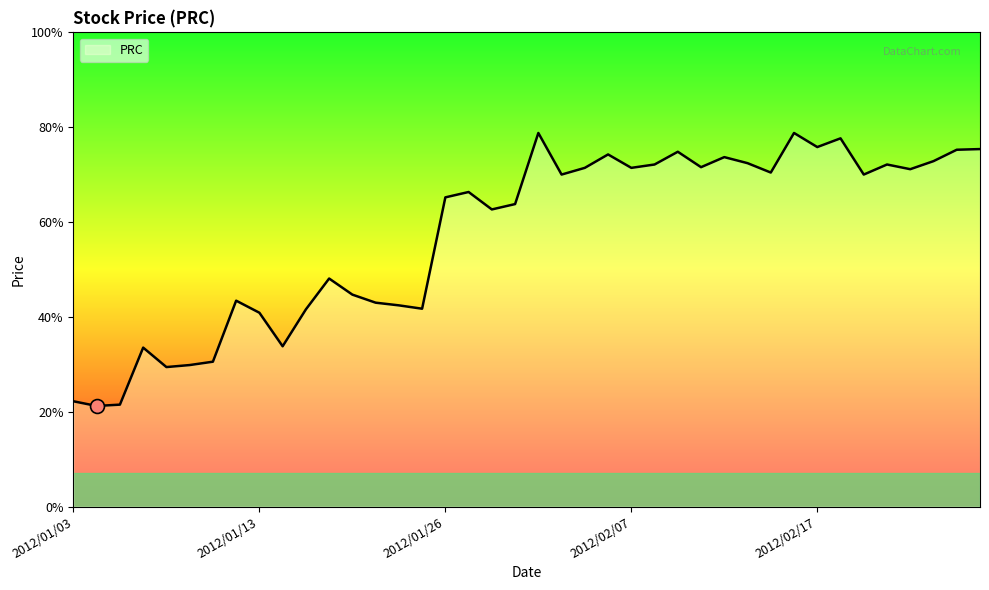

Is this an area chart (filled region under the line)?

Yes